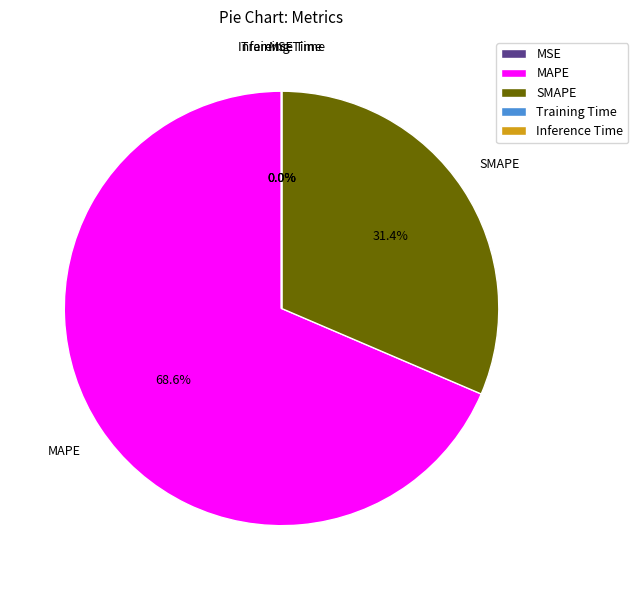

Does MAPE represent more than half of the total?

Yes